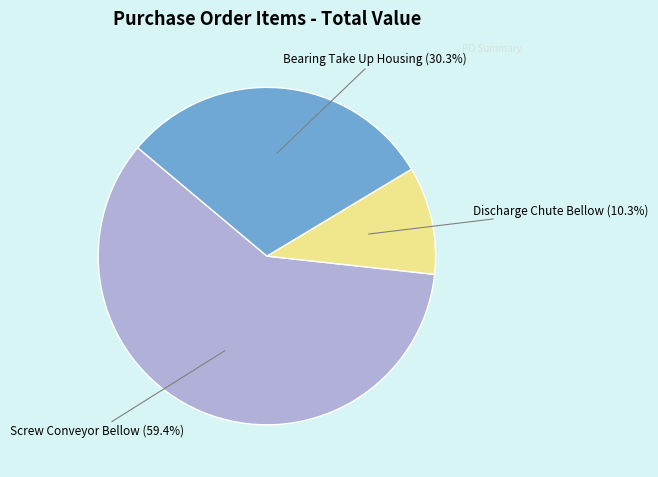

Rank the categories by value from highest to lowest.

Screw Conveyor Bellow (59.4%), Bearing Take Up Housing (30.3%), Discharge Chute Bellow (10.3%)